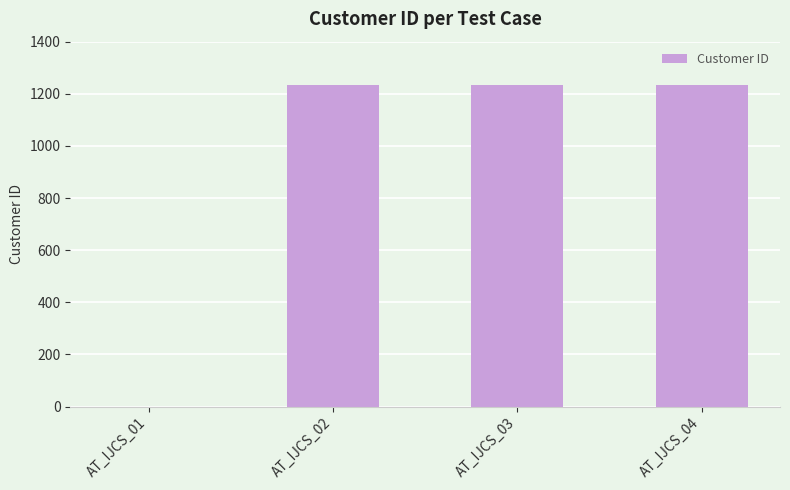

What is the maximum value shown in the chart?

1234